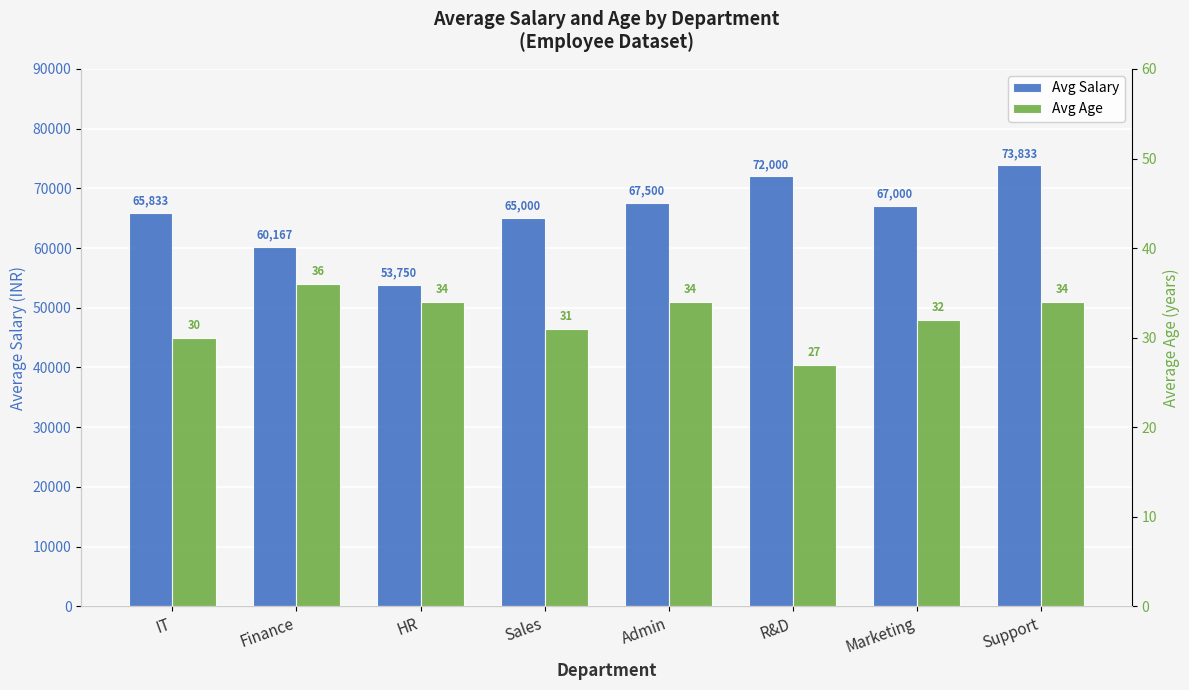

At which category is the sum across all series the highest?

Support